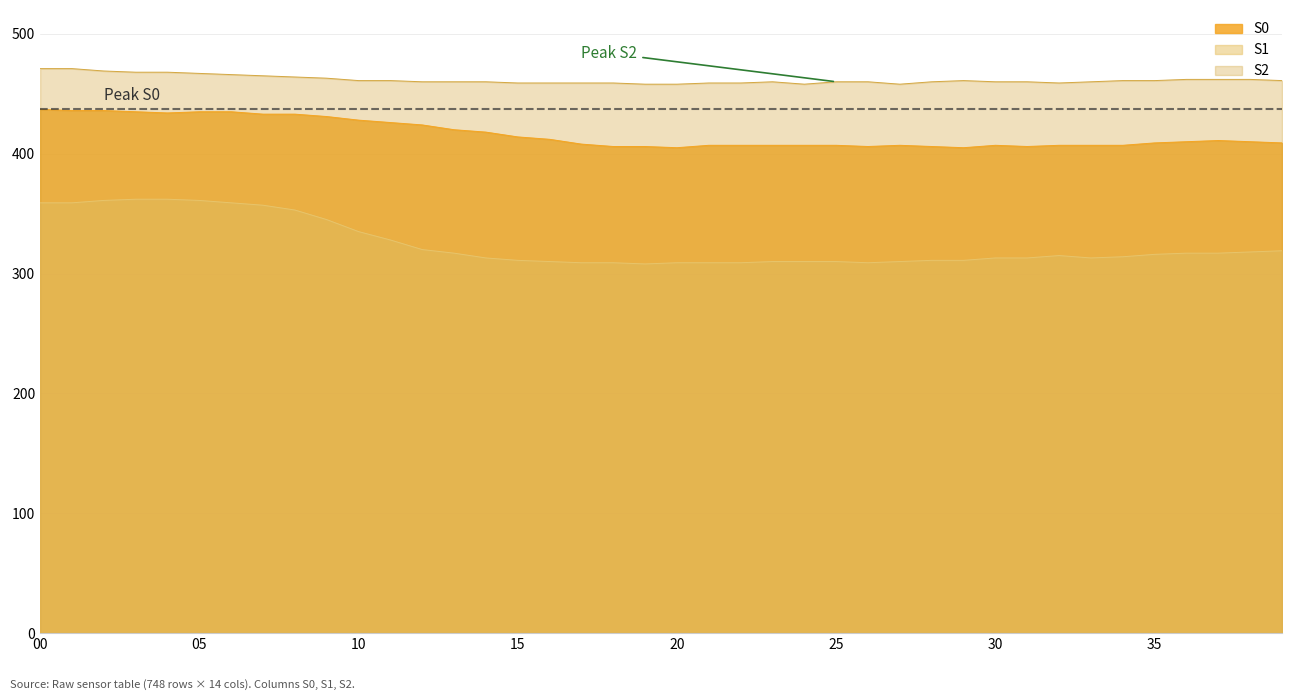

What is the value of the S0 point at the 1st from the left?

437